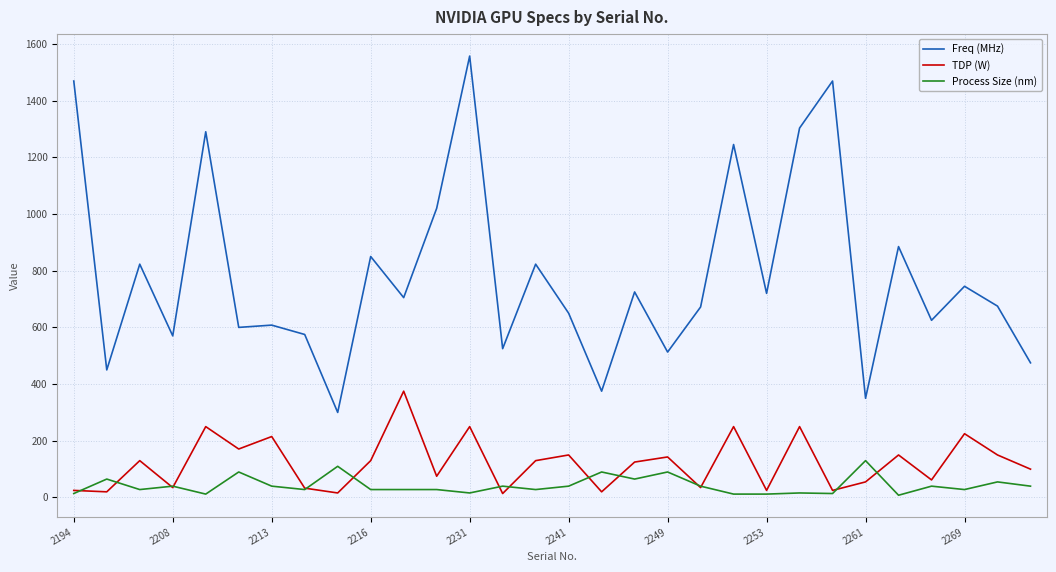

How many categories are shown in the chart?

30